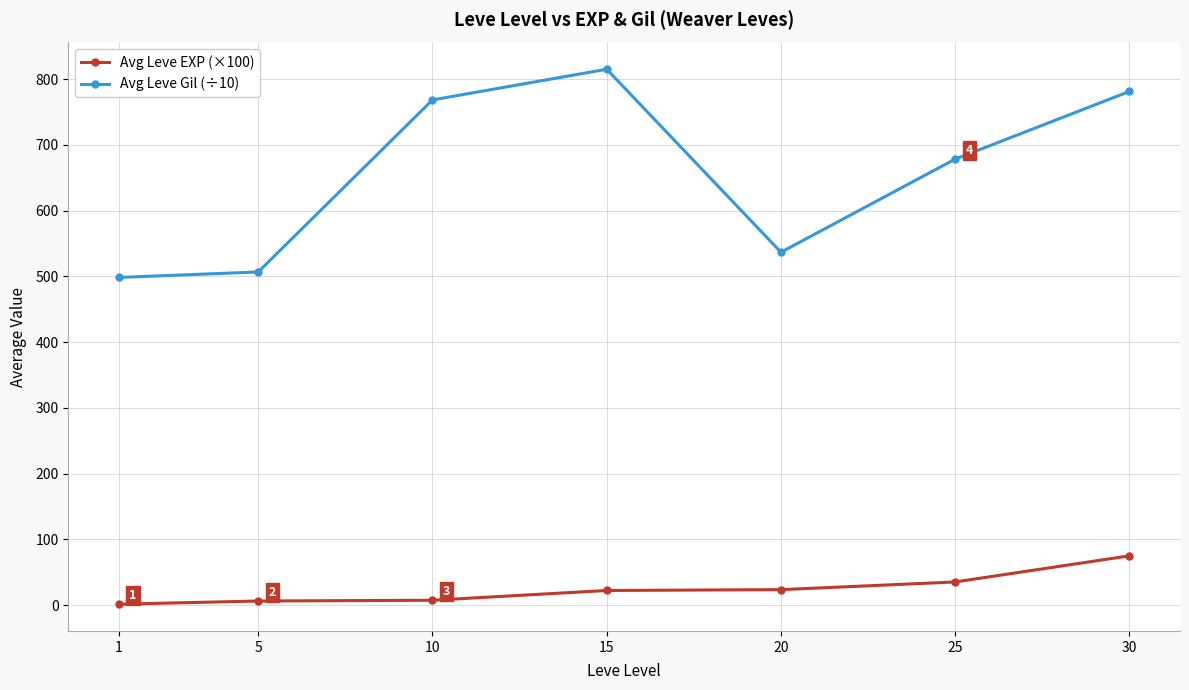

What is the sum of the Avg Leve EXP (×100) values at 15 and 20?

45.6